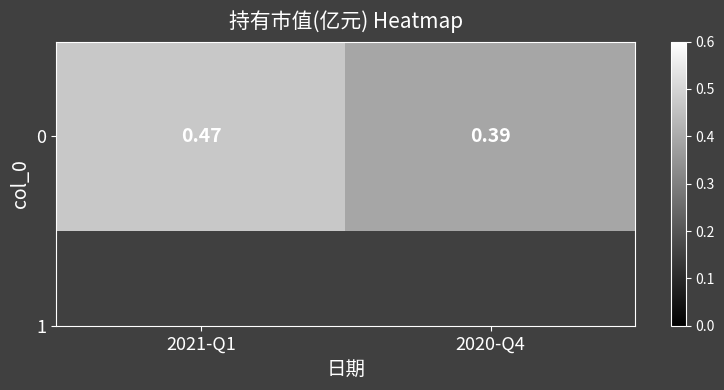

What is the sum of the values at 2020-Q4 and 2021-Q1?

0.9